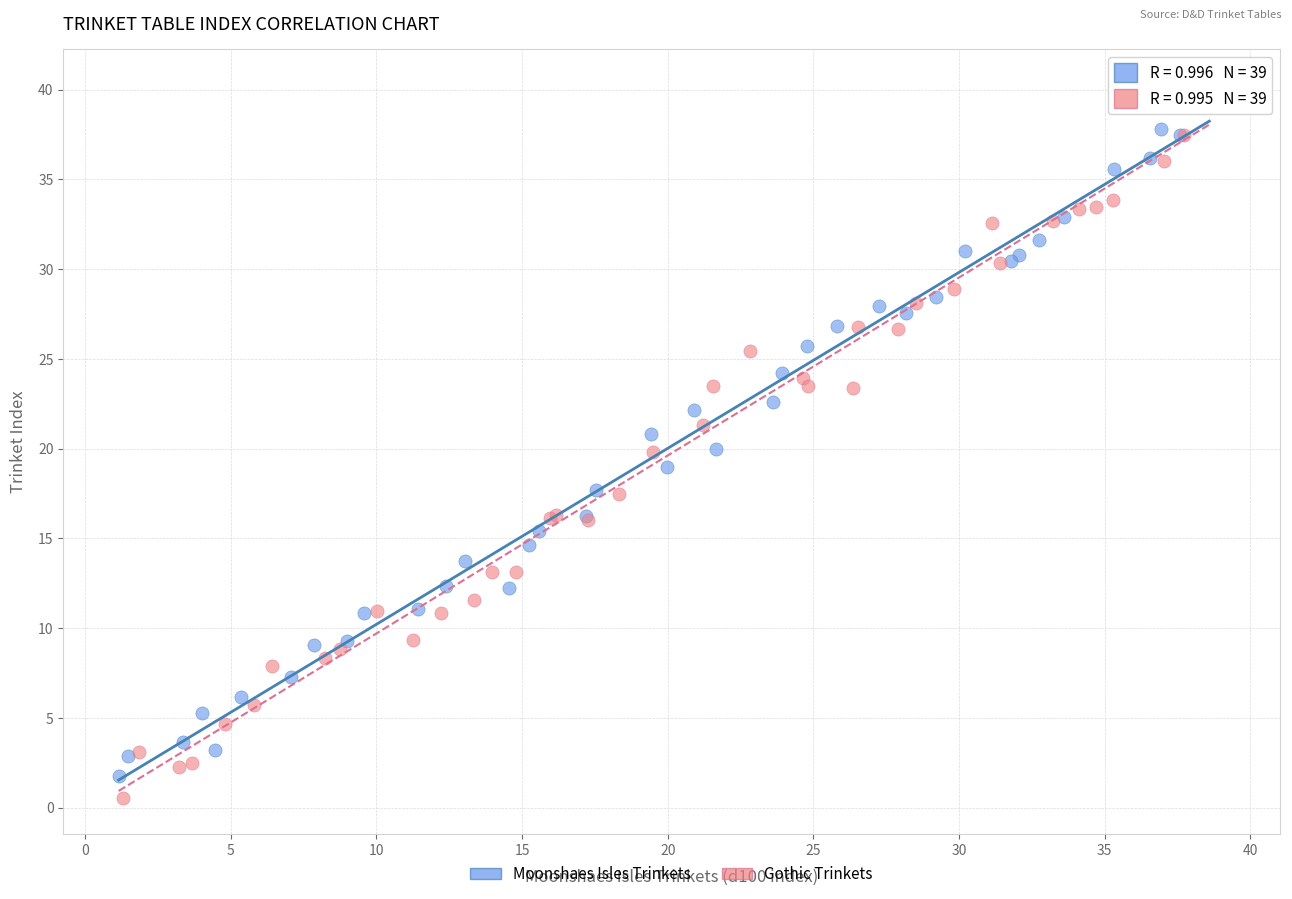

Which series has the largest Y range (max minus min)?

Gothic Trinkets